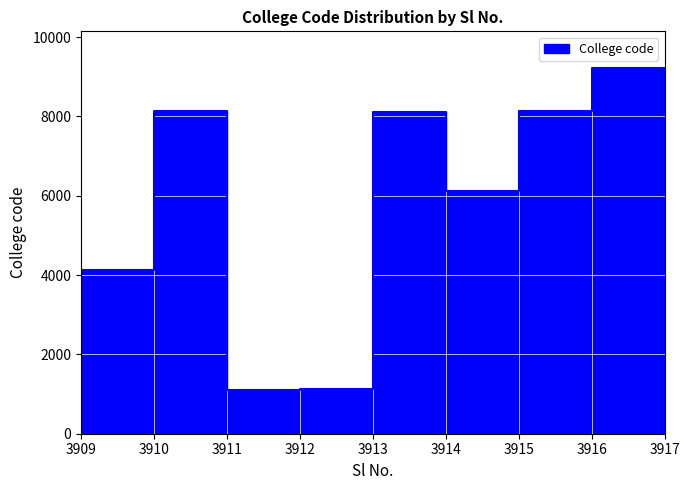

What is the approximate value at 3913, to the nearest 100?

8100